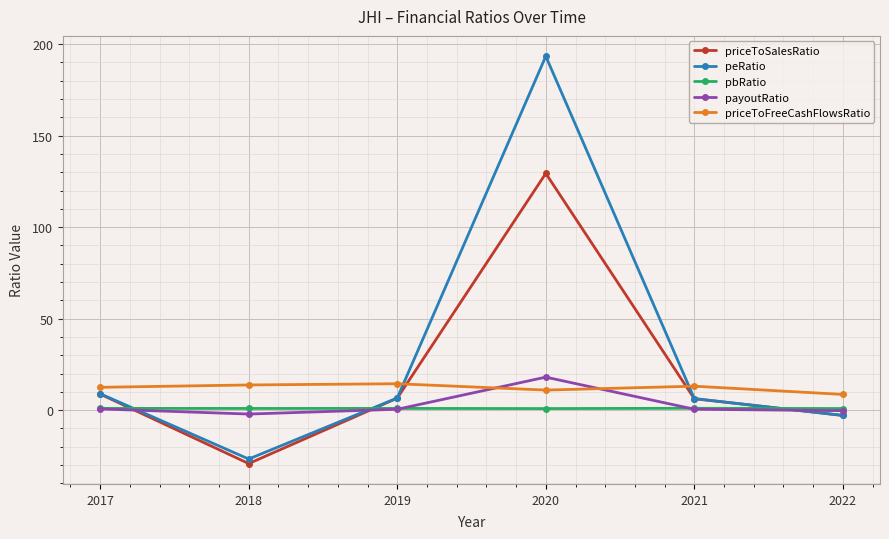

The value of priceToSalesRatio at 2020 is 194.9. True or false?

False